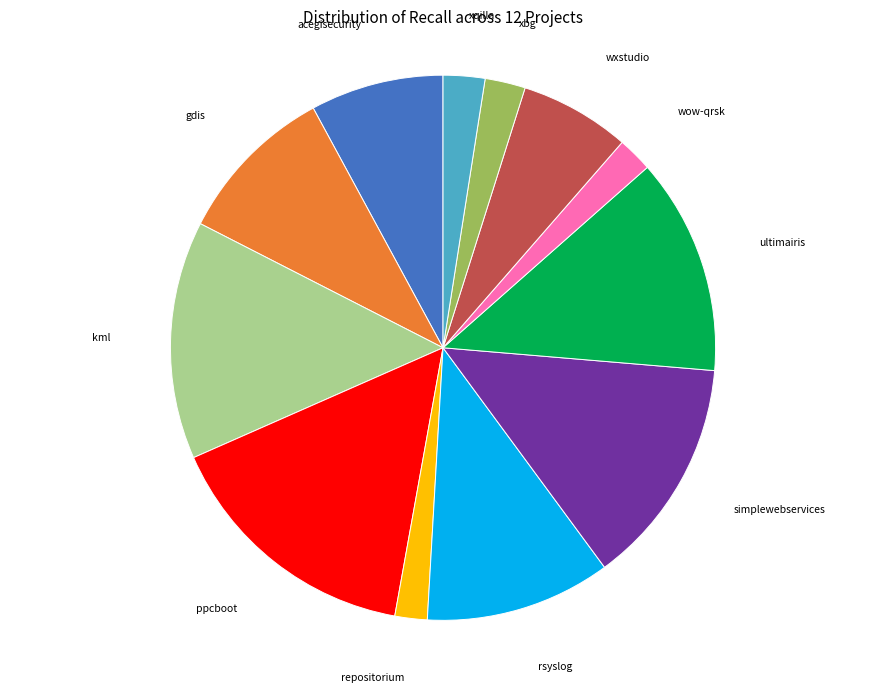

True or false: repositorium accounts for 10% of the total.

False